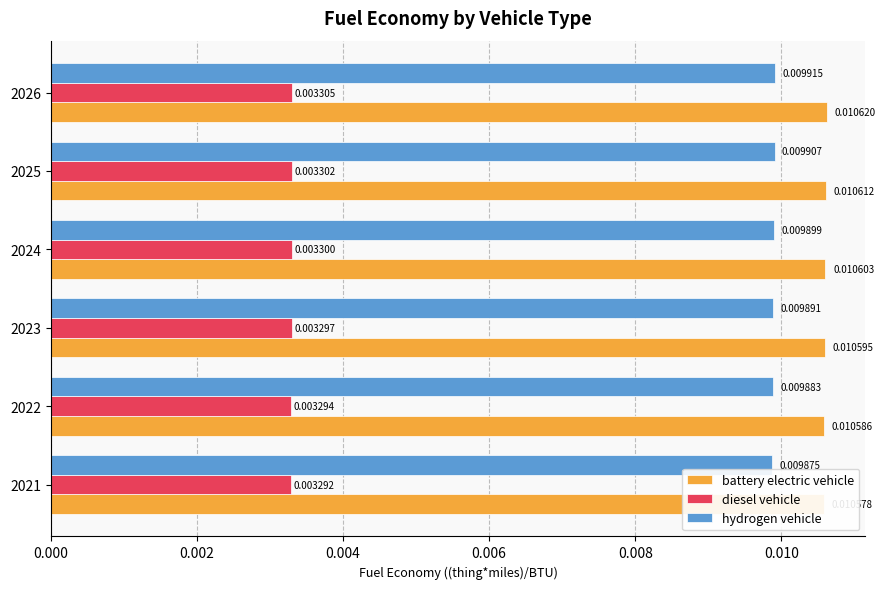

How many bars are there in total?

18